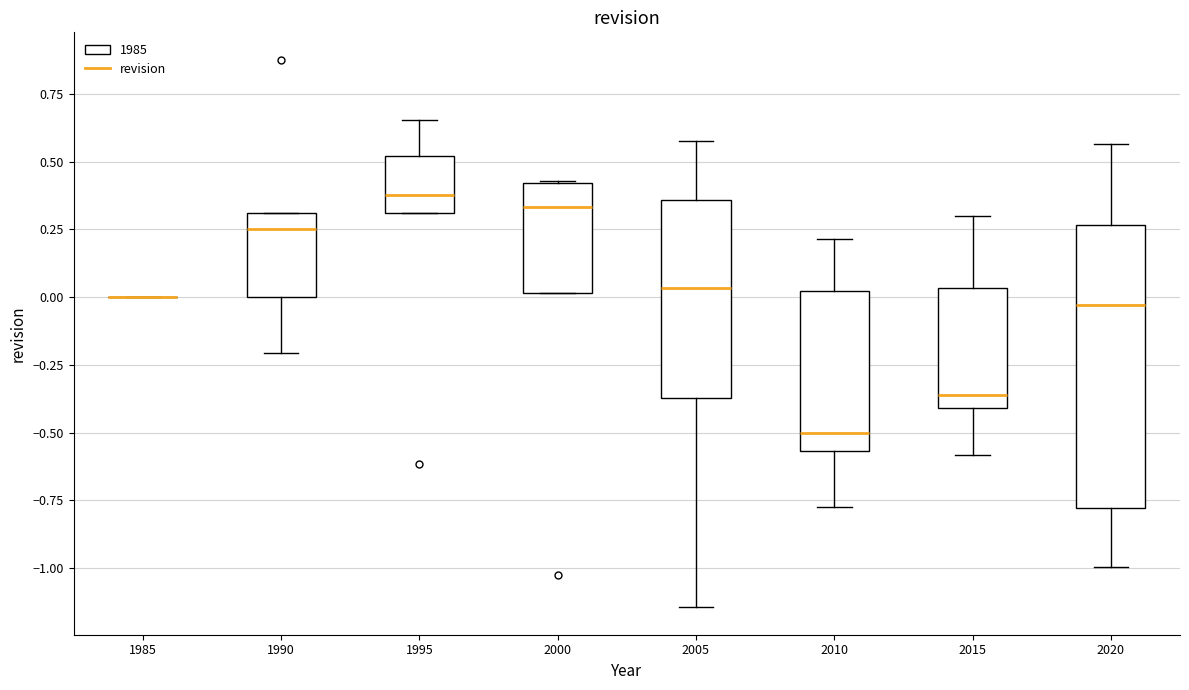

Reading left to right, transcribe this box plot: for each box, give where its median line is, the range the box spans, and where its two whiskers end, as read against the y-axis. The values are not printed on the chart, so give them approximately, as read against the axis.

1985: box collapsed to a line at 0.00, whiskers 0.00 to 0.00
1990: median 0.25, box 0.00 to 0.30, whiskers -0.20 to 0.30
1995: median 0.40, box 0.30 to 0.50, whiskers 0.30 to 0.65
2000: median 0.35, box 0.00 to 0.40, whiskers 0.00 to 0.45
2005: median 0.05, box -0.35 to 0.35, whiskers -1.15 to 0.60
2010: median -0.50, box -0.55 to 0.00, whiskers -0.80 to 0.20
2015: median -0.35, box -0.40 to 0.05, whiskers -0.60 to 0.30
2020: median -0.05, box -0.80 to 0.25, whiskers -1.00 to 0.55